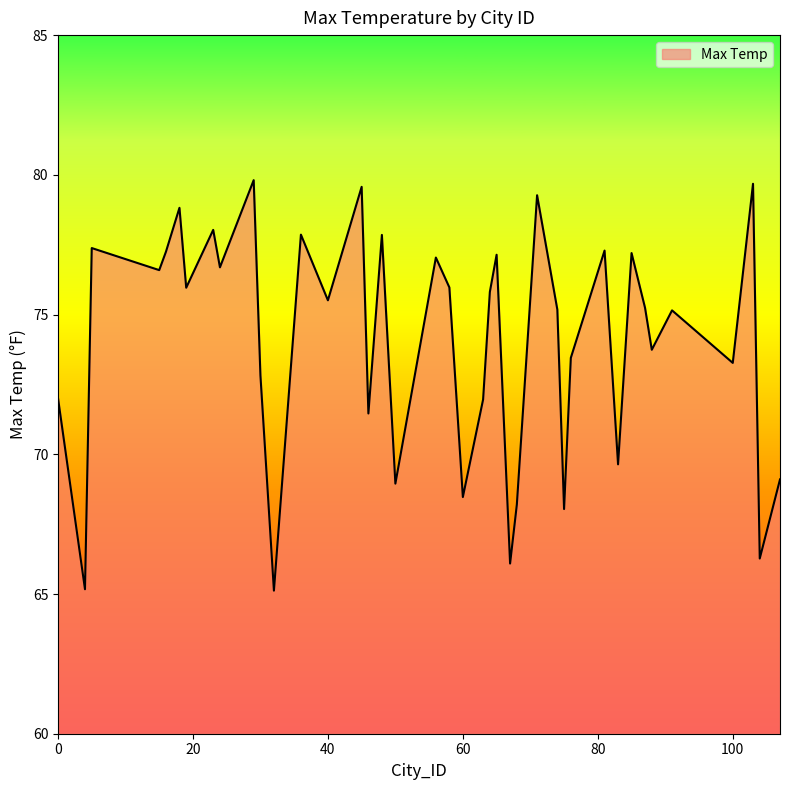

What is the difference between the maximum and minimum values?

14.7